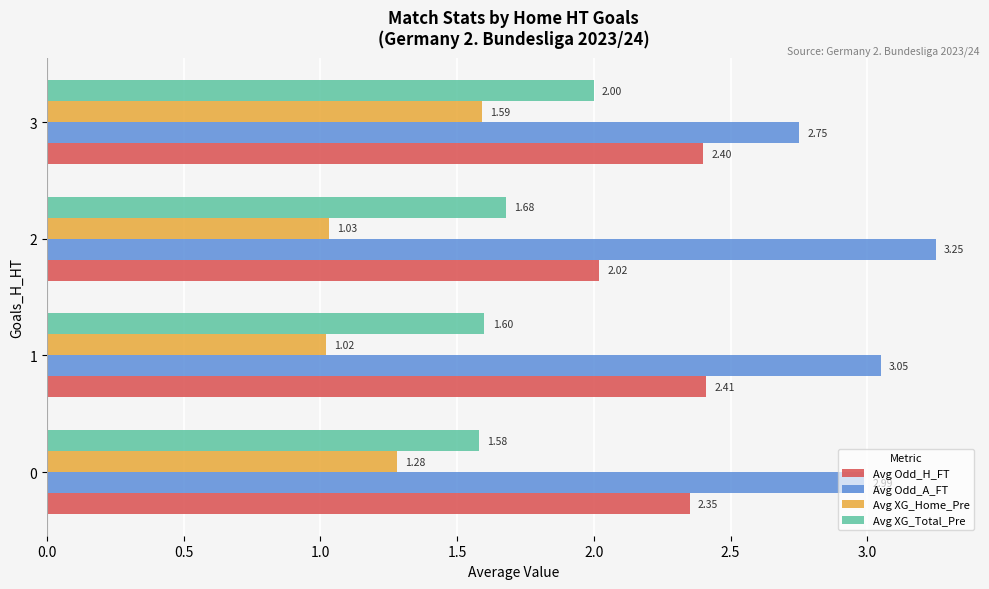

At how many categories does at least one series exceed 2?

4